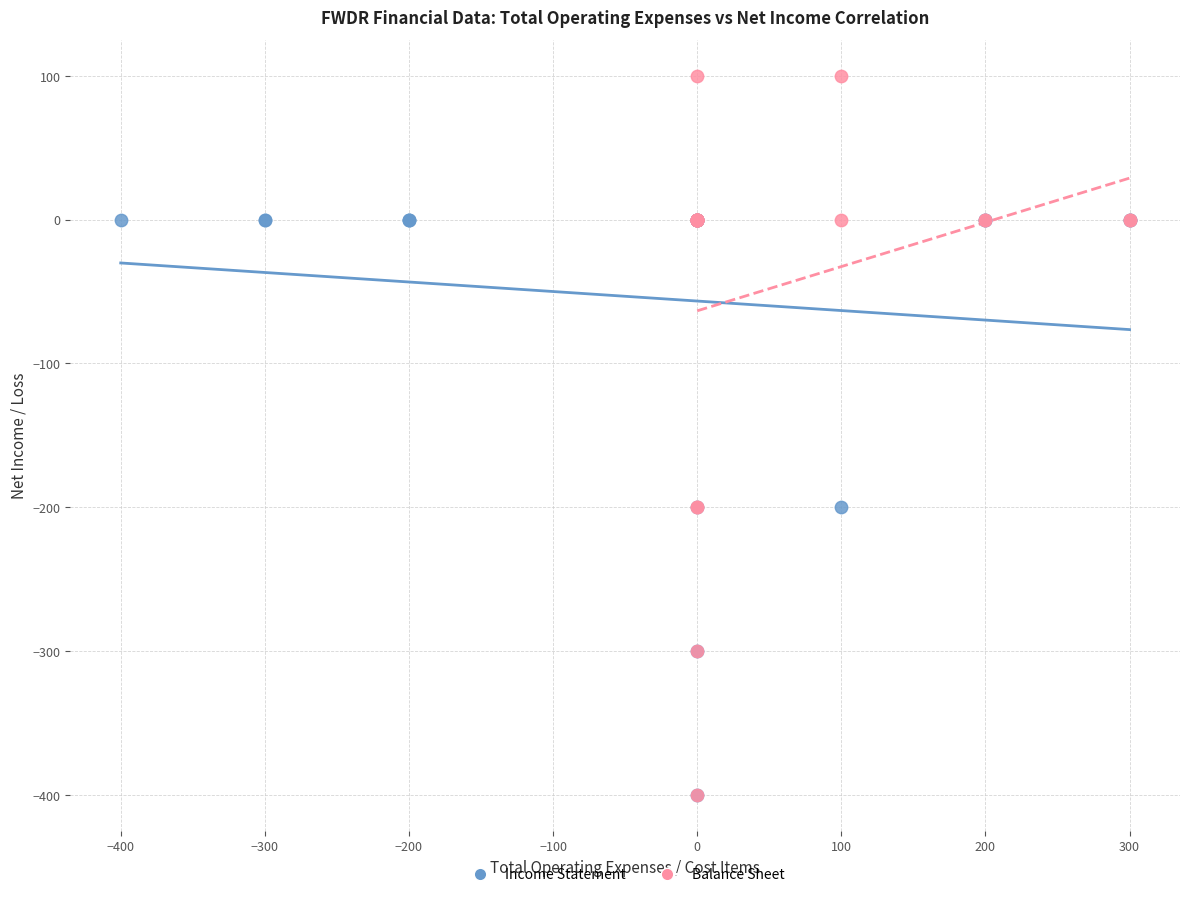

Which series has the widest spread of Y values?

Balance Sheet